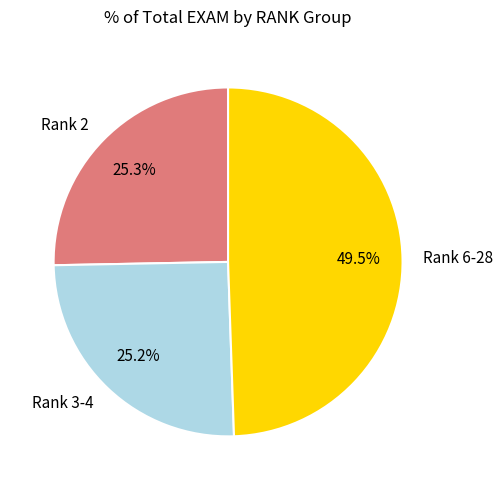

What is the largest slice in the pie chart?

Rank 6-28